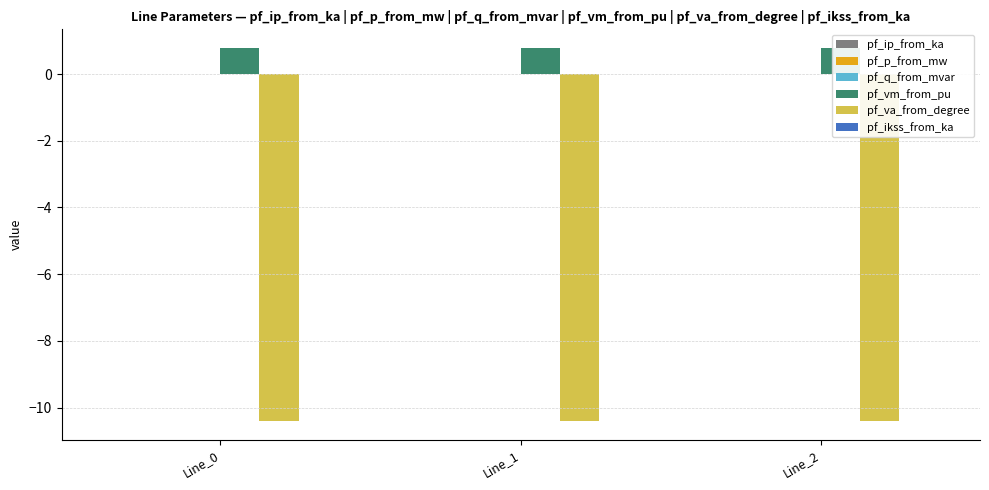

Which series has the widest spread of values?

pf_p_from_mw